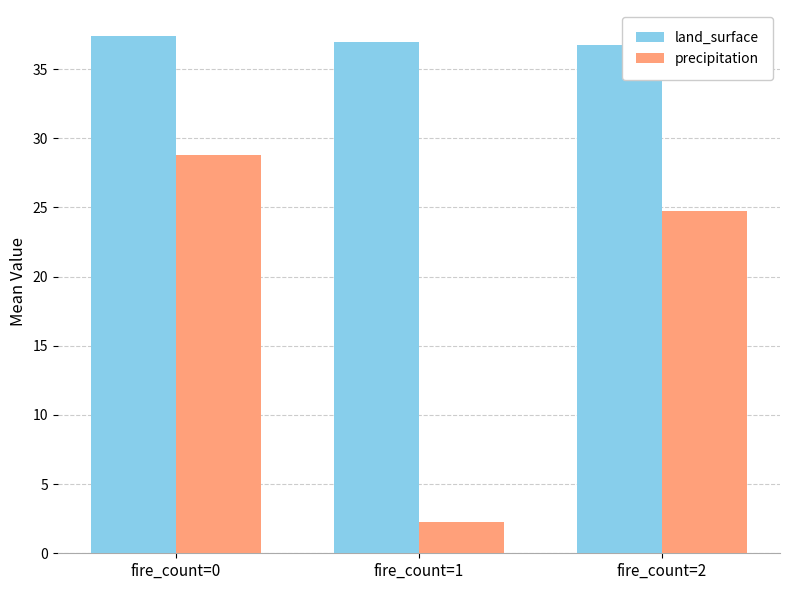

What value does the precipitation series have at fire_count=0?

28.8